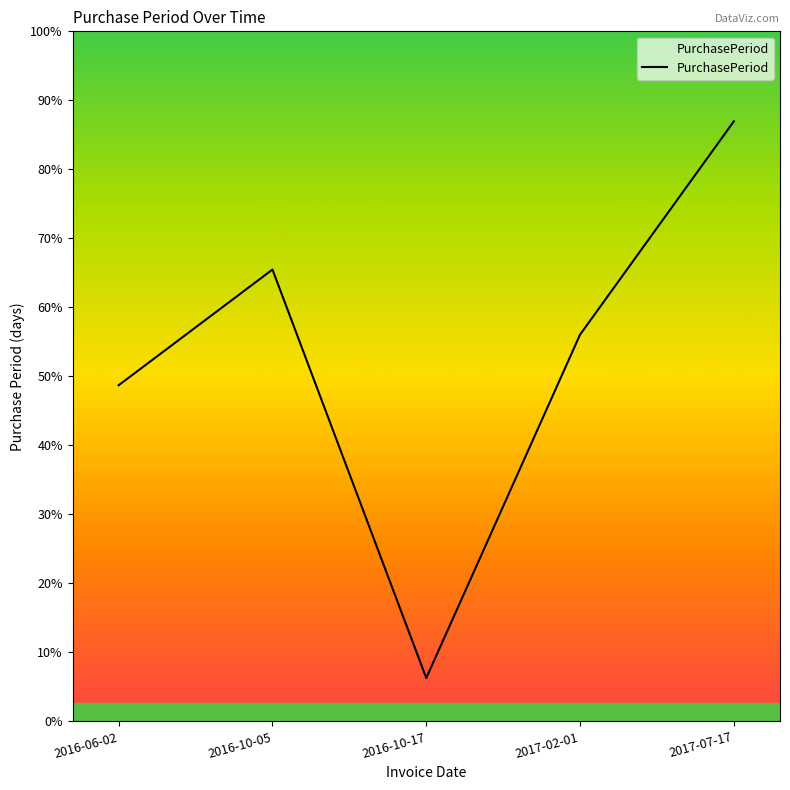

Does the chart display data point markers on the line(s)?

No